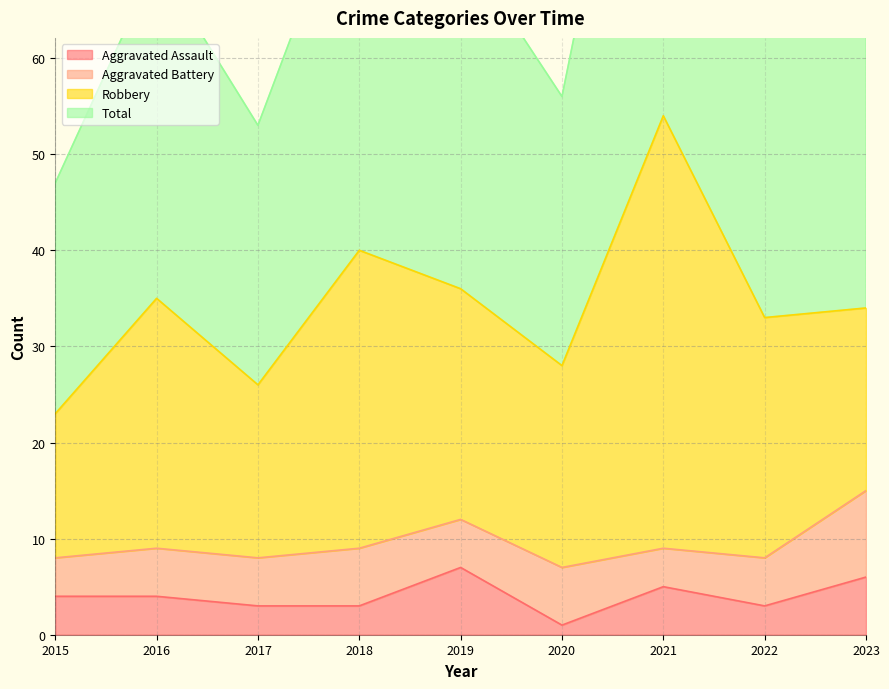

Which category has the highest value in the Total series?

2021